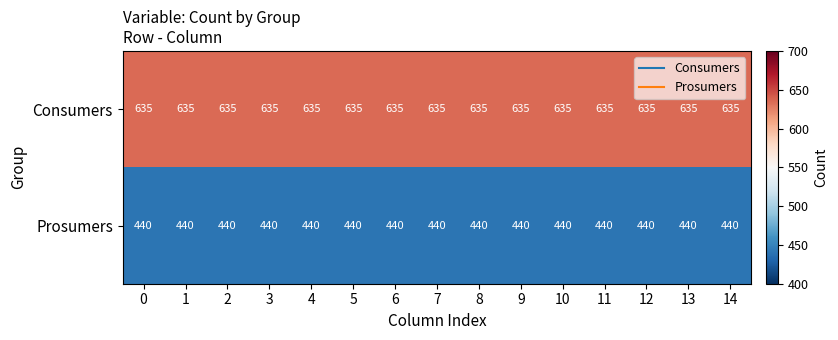

Rank the series by their maximum value, from lowest to highest.

Prosumers, Consumers